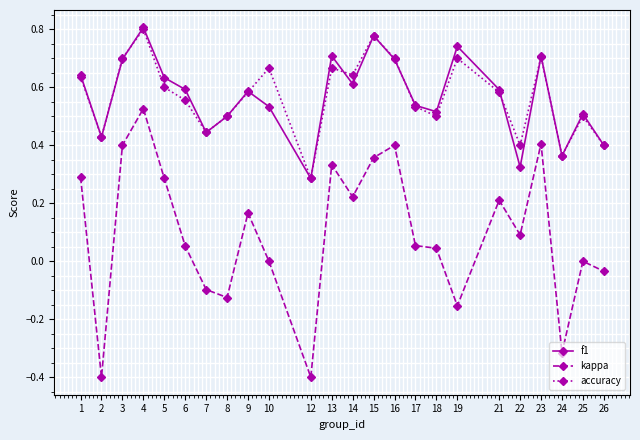

At which label does kappa reach its peak?

4